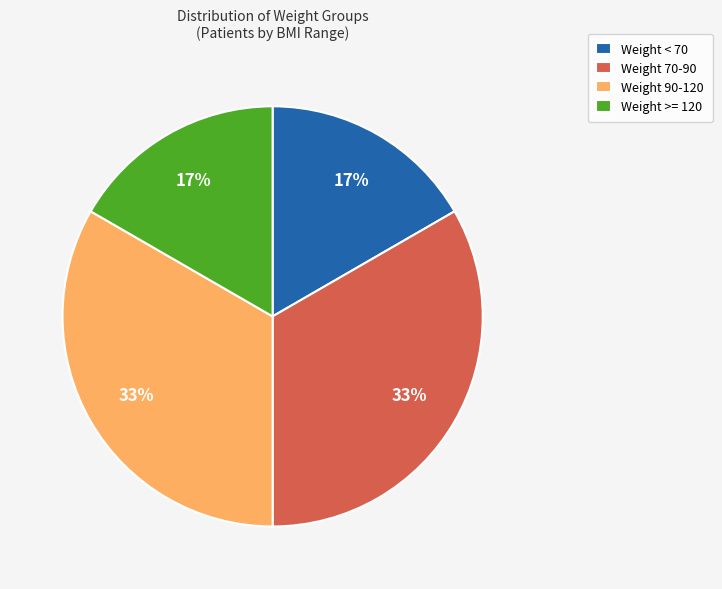

To the nearest percent, what portion does Weight 70-90 represent?

33%